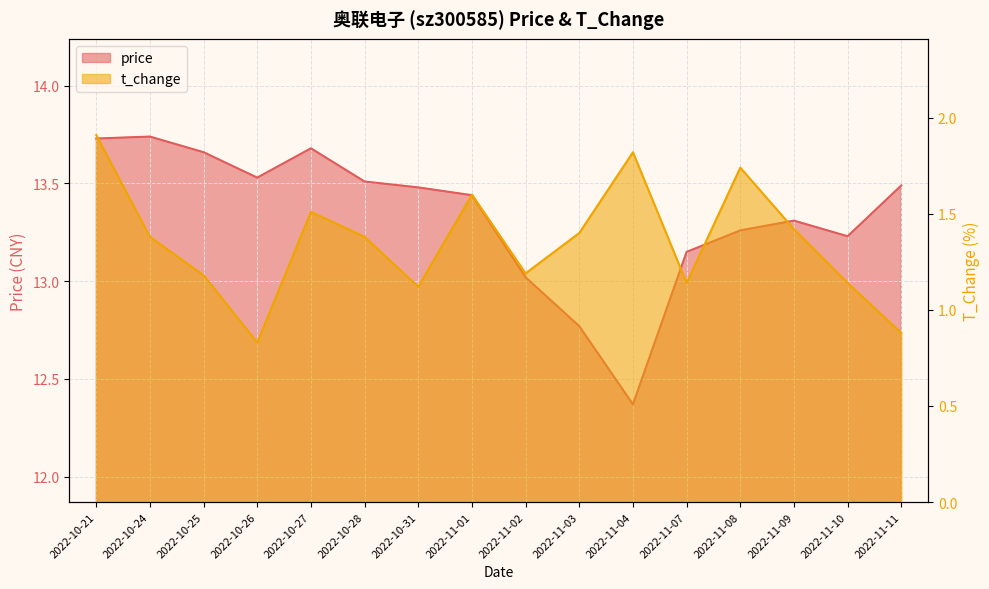

What is the label of the 6th point from the right?

2022-11-04